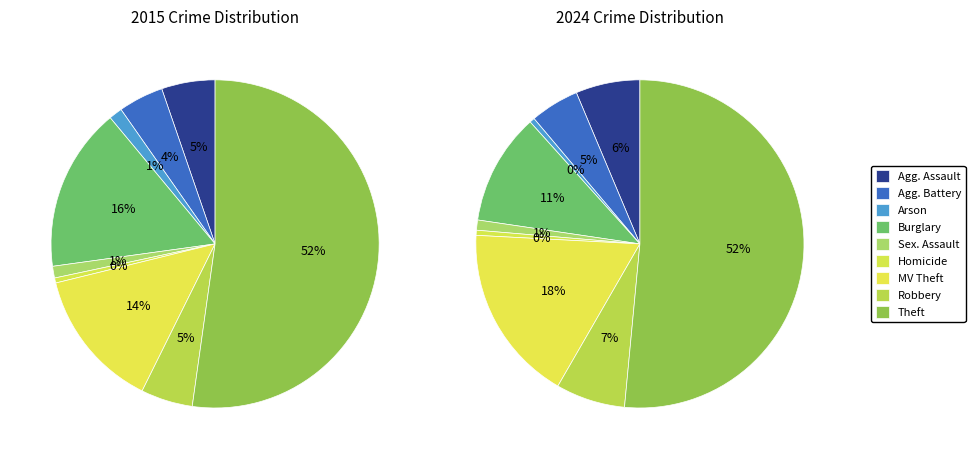

How many segments does this pie chart have?

9